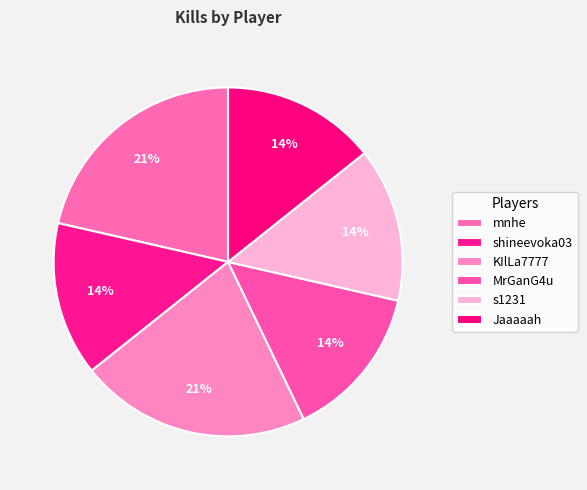

Which slice is the smallest?

shineevoka03